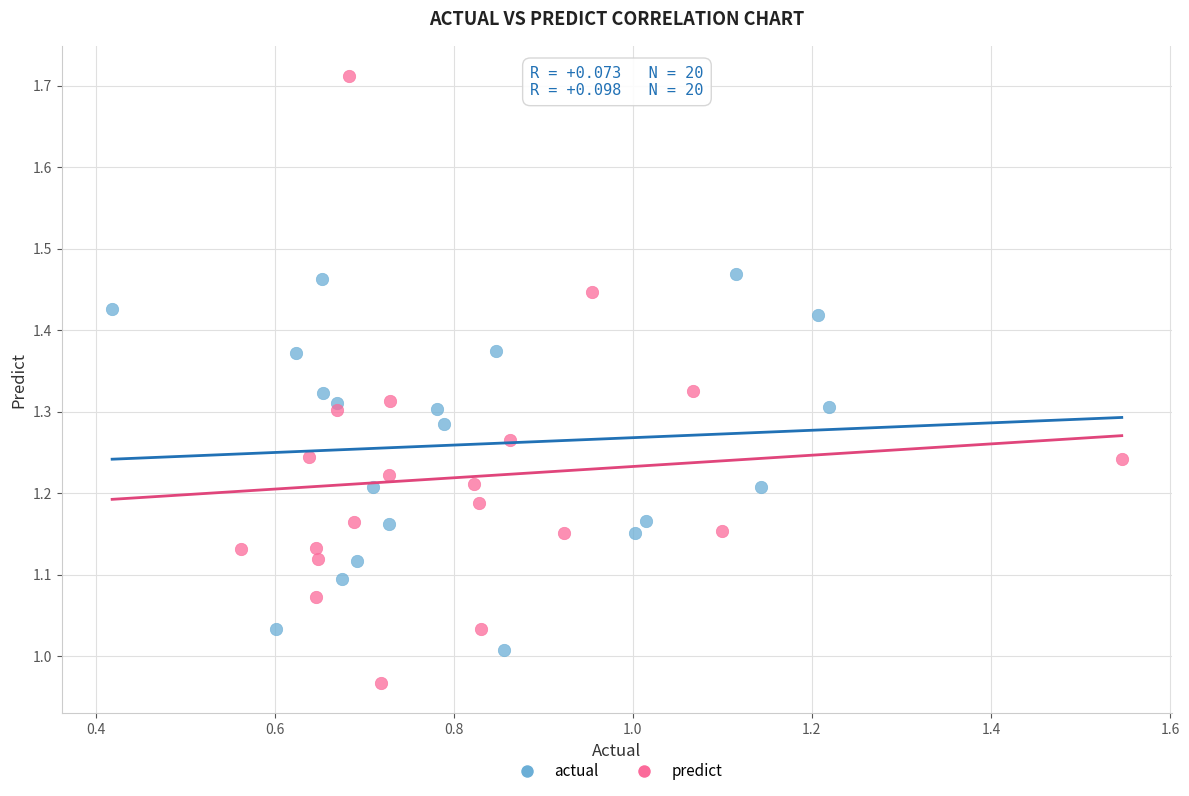

Which series has the widest spread of Y values?

predict